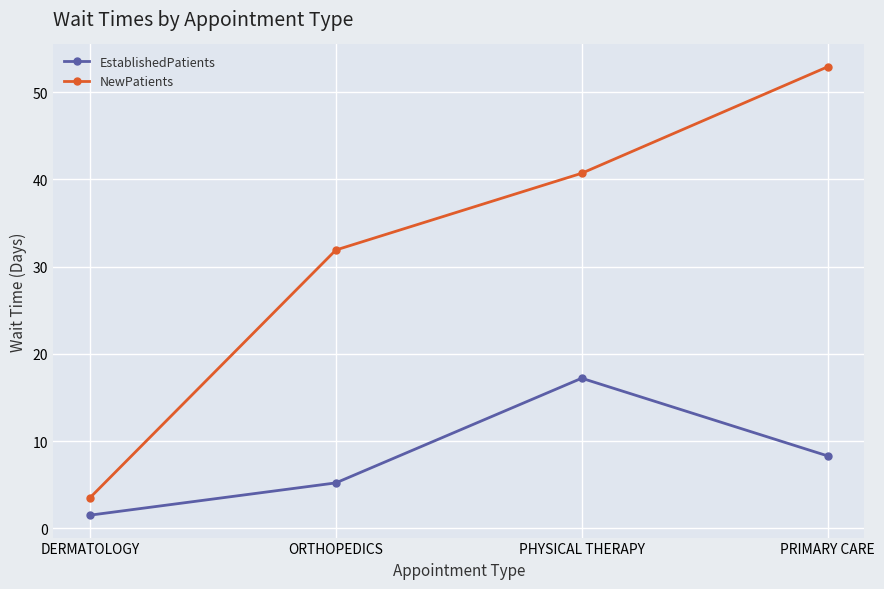

Where does the NewPatients series first go above 40?

PHYSICAL THERAPY